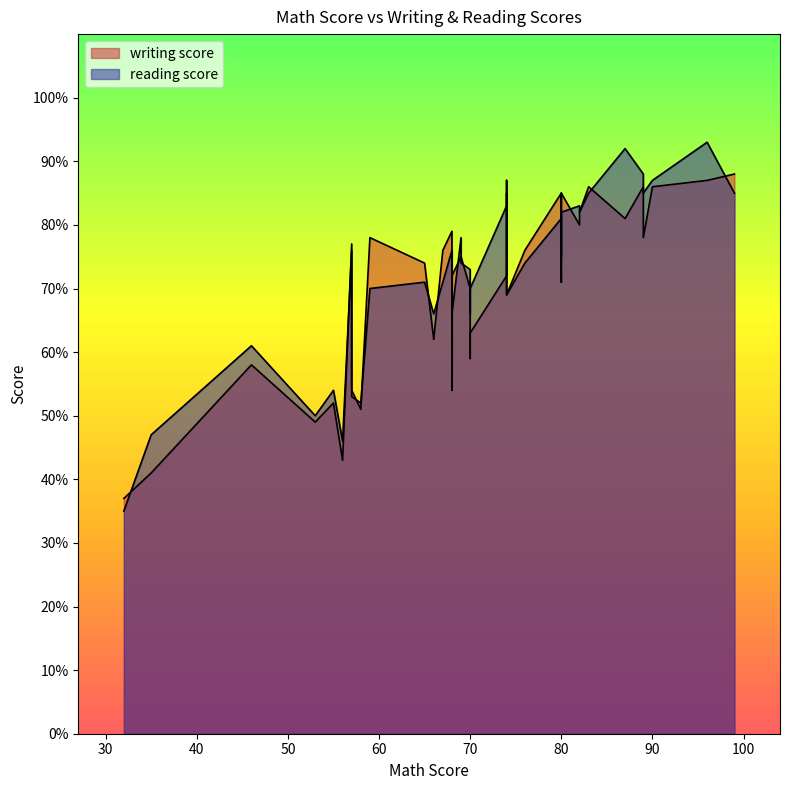

How many interior local peaks does the reading score series have?

11